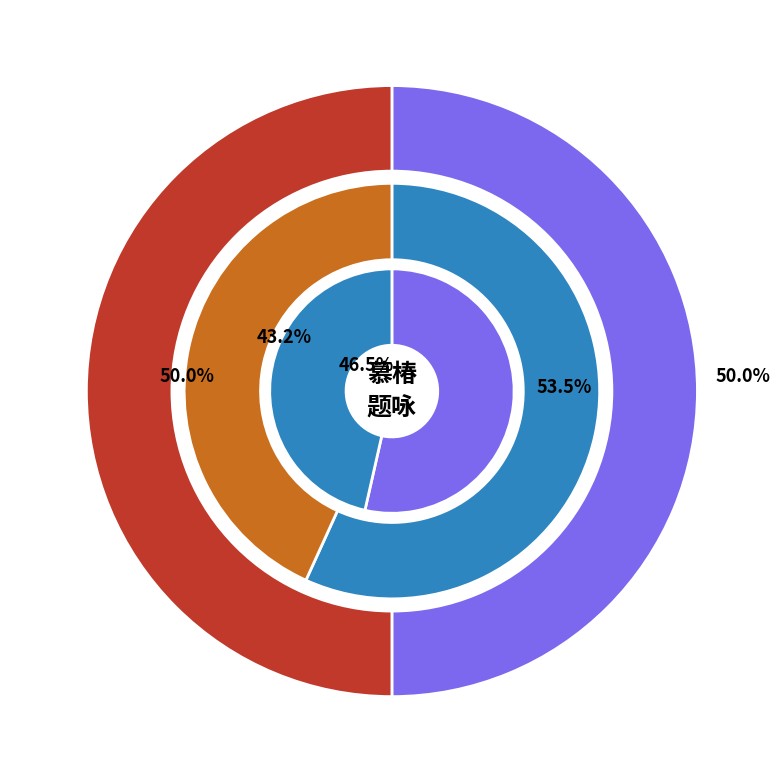

Combined, do 慕椿为孙文模赋 and 慕椿为孙文模赋 其二 account for over 50%?

No